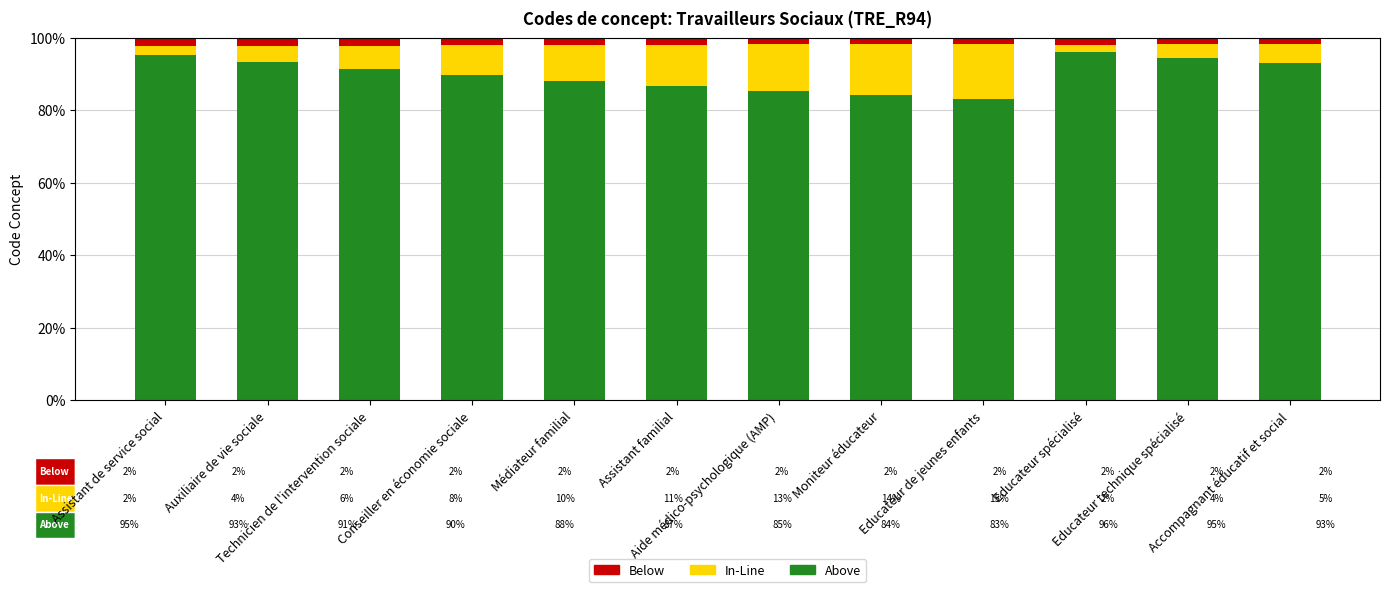

What is the difference between the Above values at Aide médico-psychologique (AMP) and Technicien de l'intervention sociale?

6.0